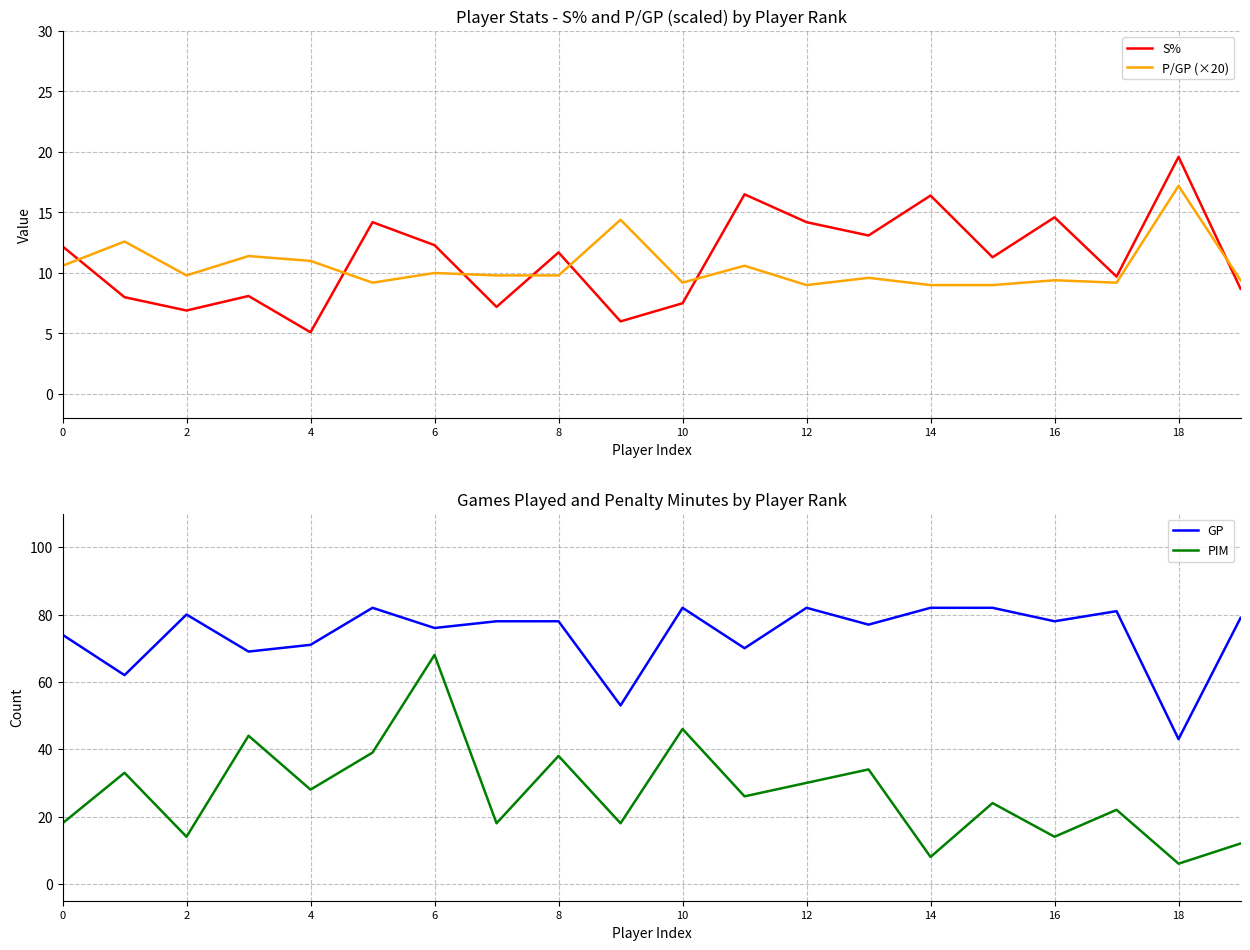

How many data points in GP are less than 78?

9